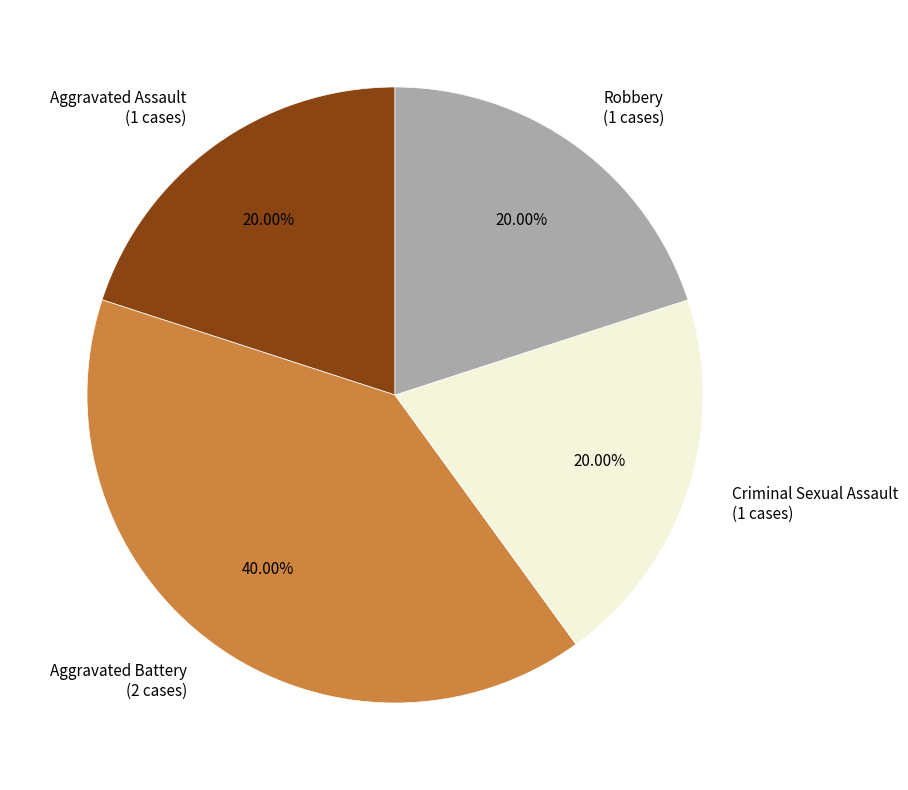

How many slices are in this pie chart?

4